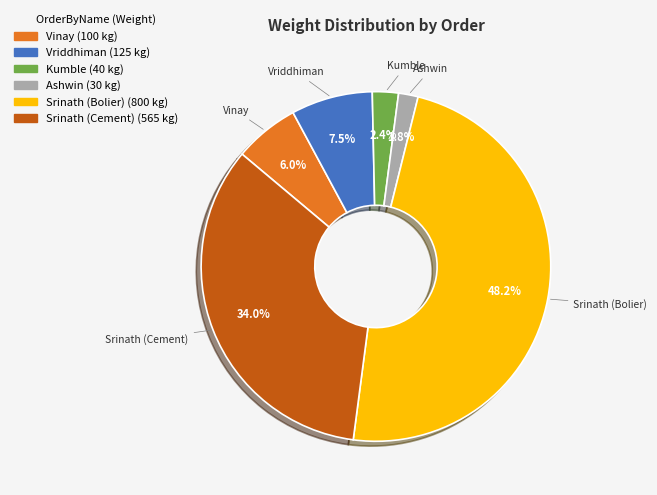

Count the number of slices in the pie.

6